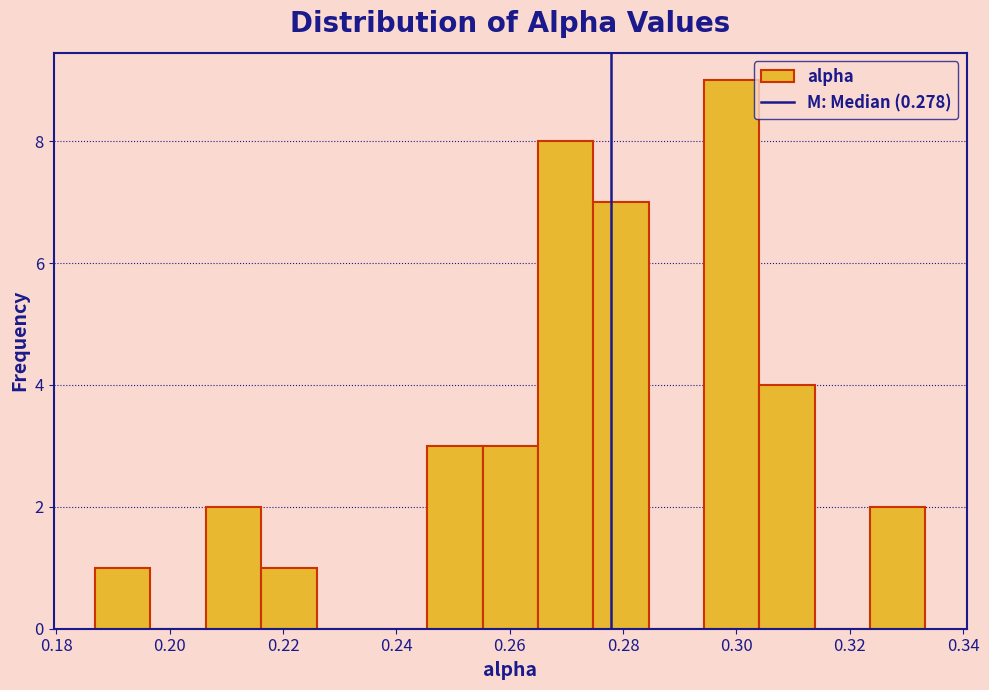

What is the height of the bar covering 0.206 to 0.216 on the x-axis? Neither the bar edges nor the heights are printed on the chart, so give them approximately, as read against the axes.

2